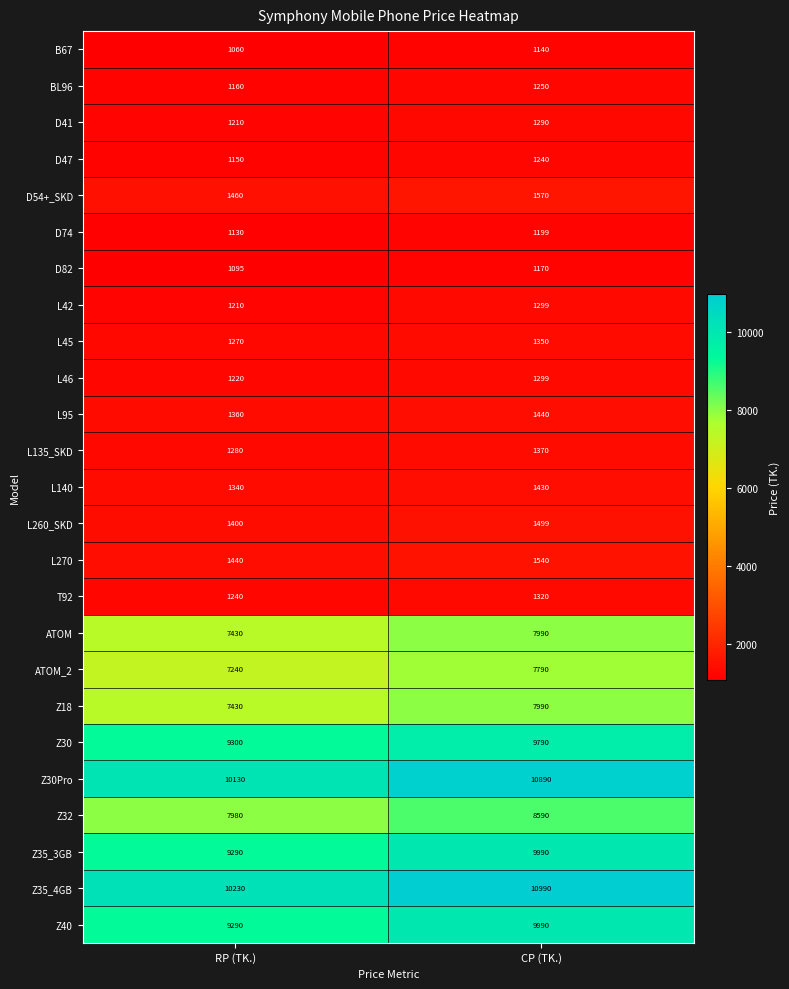

What is the difference between the highest and lowest values at RP (TK.)?

9170